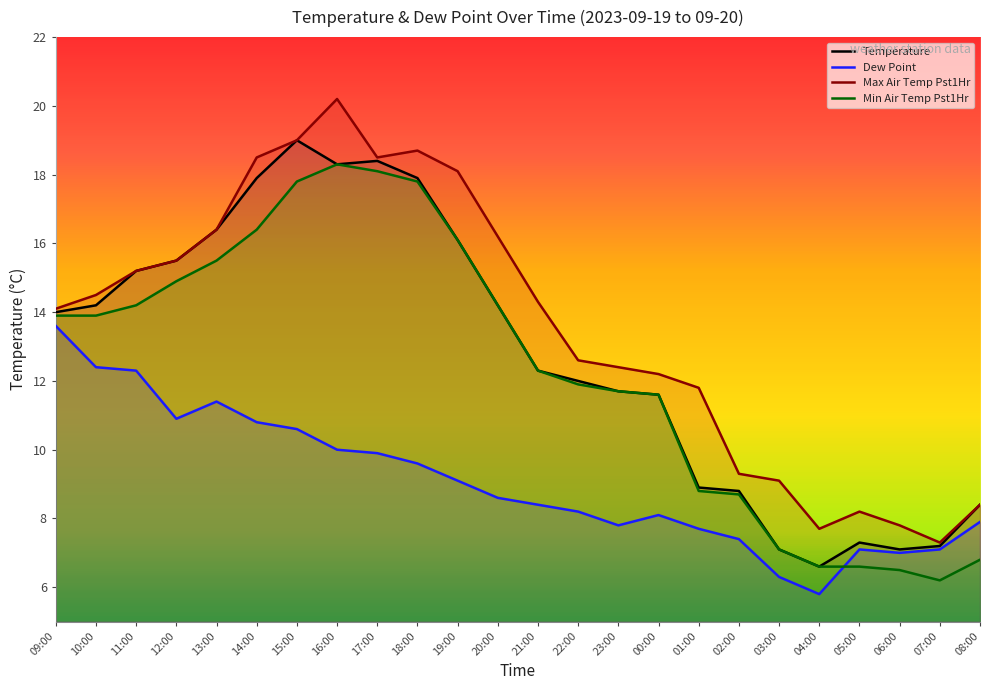

Between 11:00 and 03:00, which is larger?

11:00